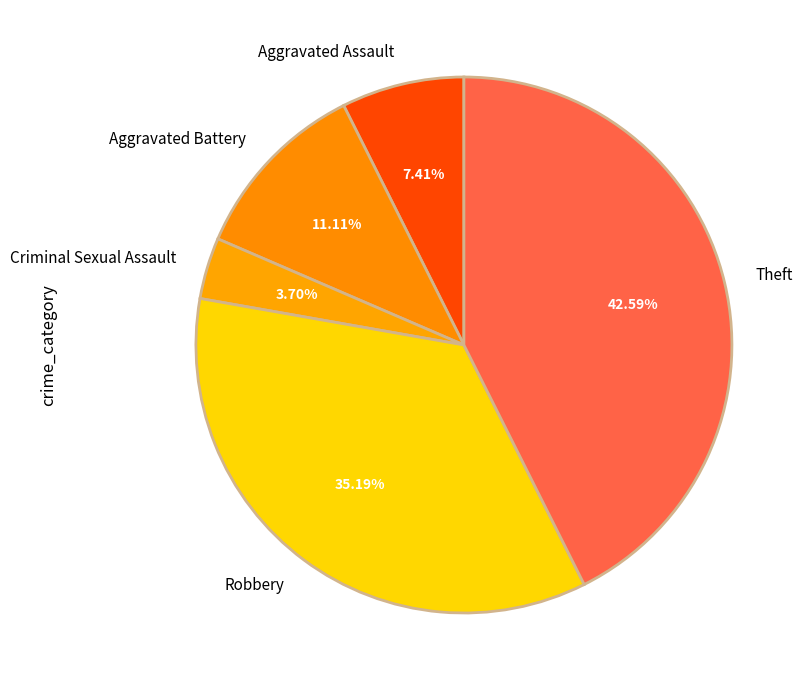

True or false: Robbery accounts for 35% of the total.

True